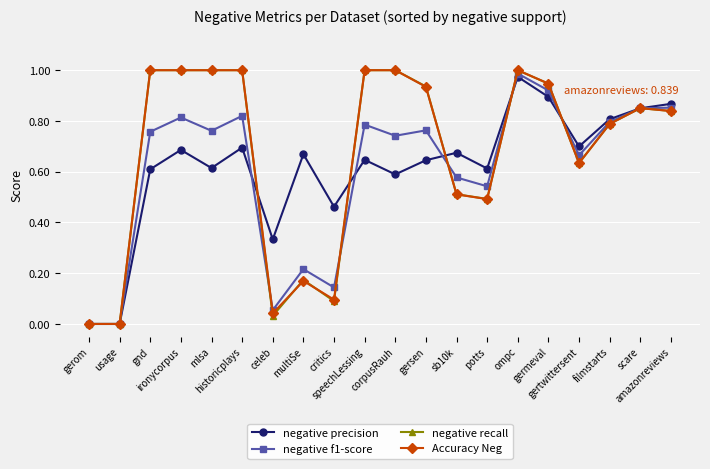

True or false: Accuracy Neg has more than 0 interior local peaks.

True